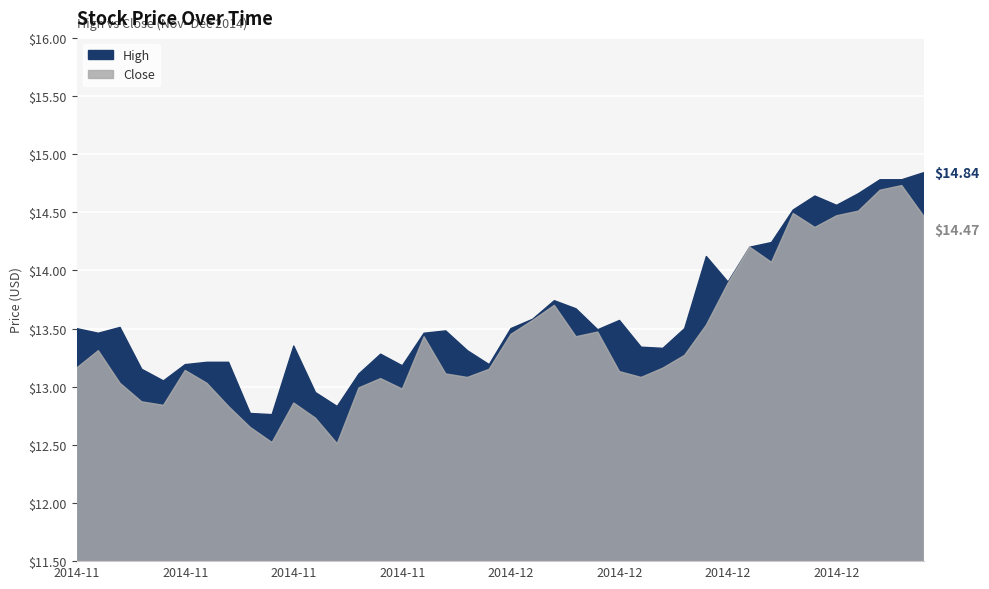

True or false: Close and High intersect in this chart.

False